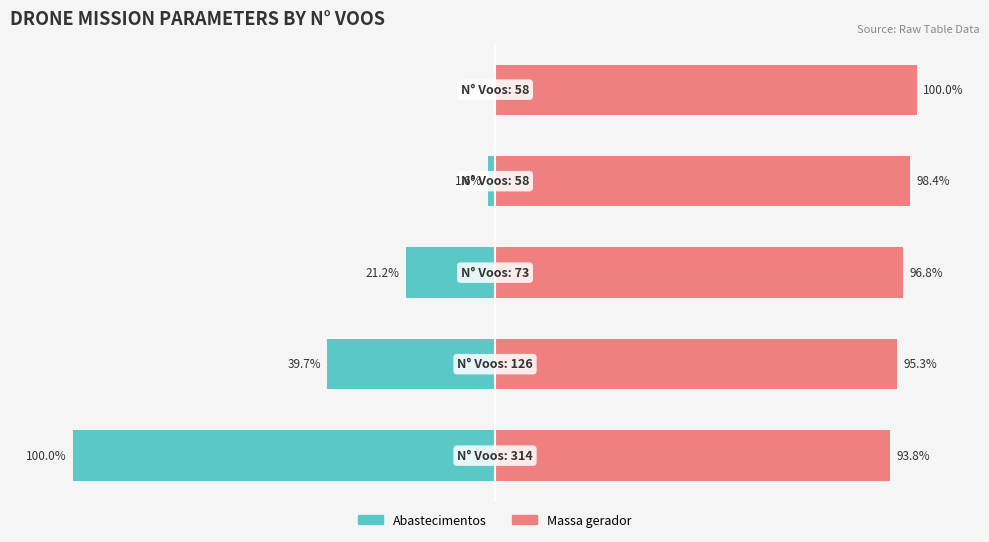

The value of Massa gerador at 3 is 57.4. True or false?

False